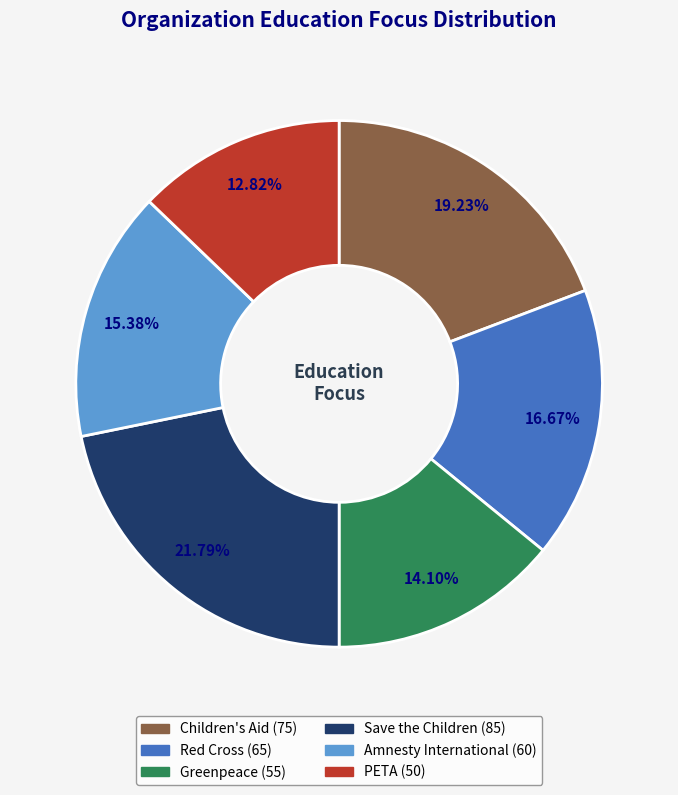

Between Amnesty International and Children's Aid, which is larger?

Children's Aid